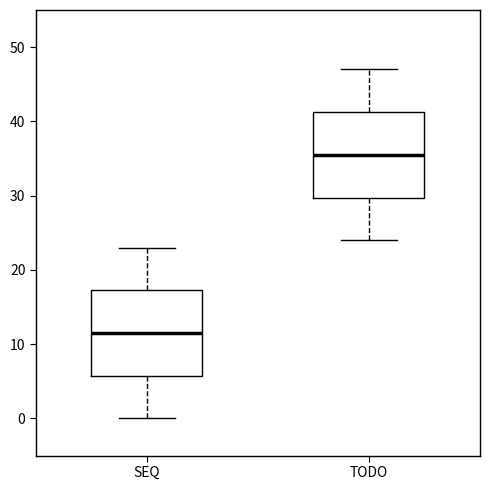

Which box has the highest median line?

TODO